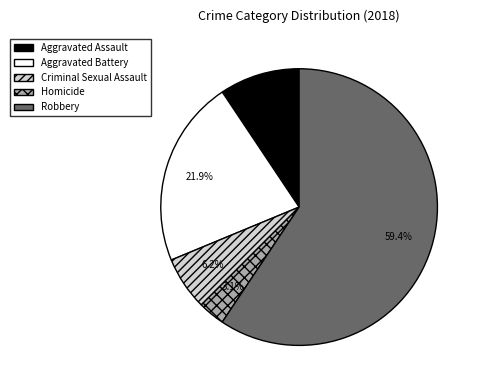

Is Criminal Sexual Assault the majority of the pie?

No